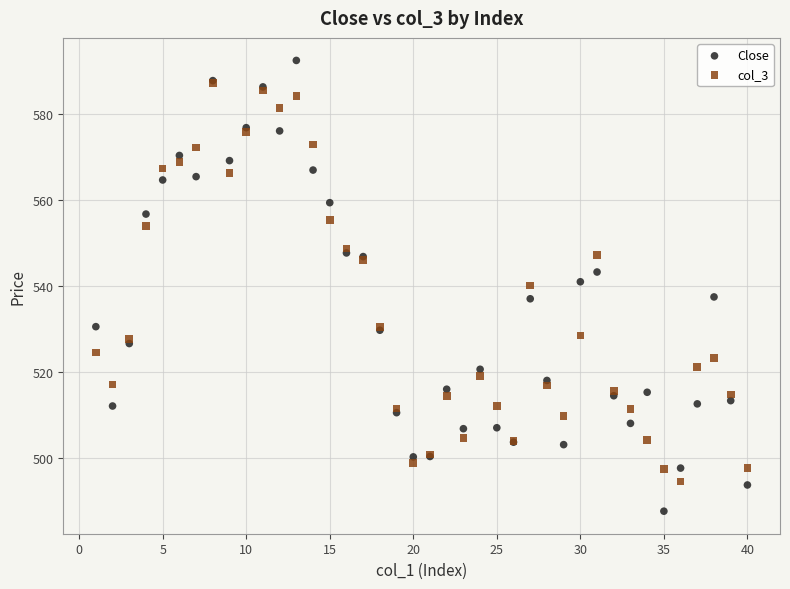

Which series reaches the minimum Y coordinate?

Close